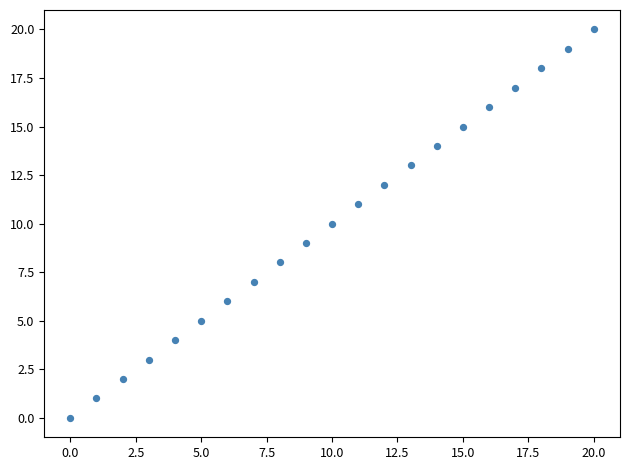

What is the range of Y values (max minus min)?

20